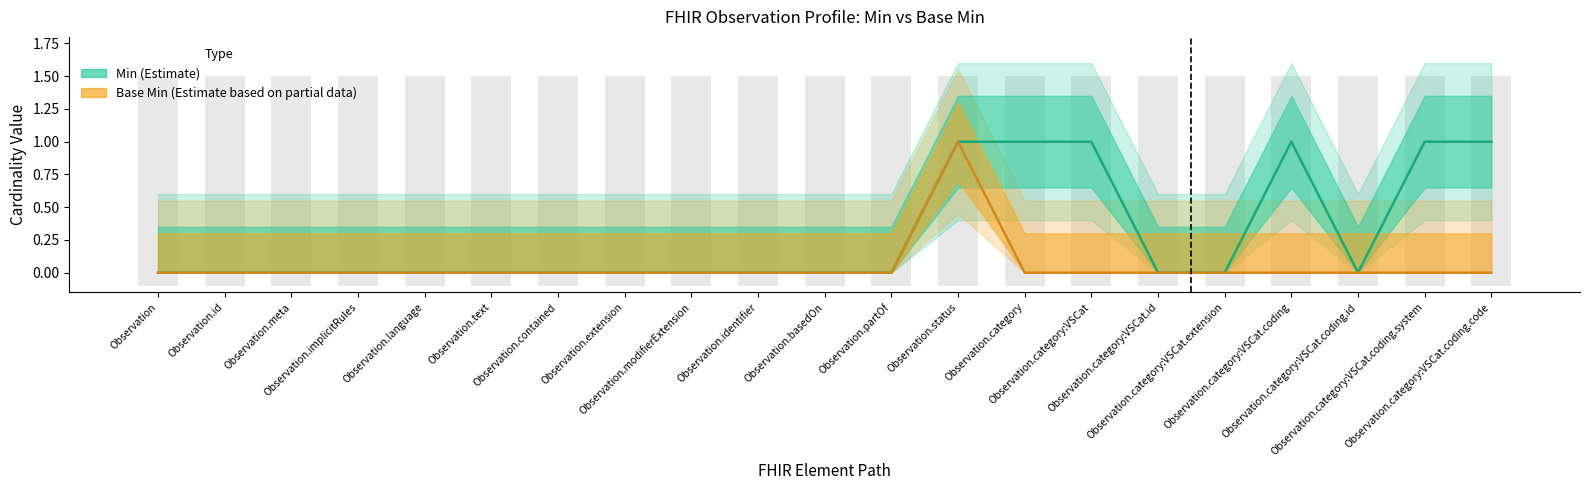

What is the label of the 20th bar from the left?

Observation.category:VSCat.coding.system